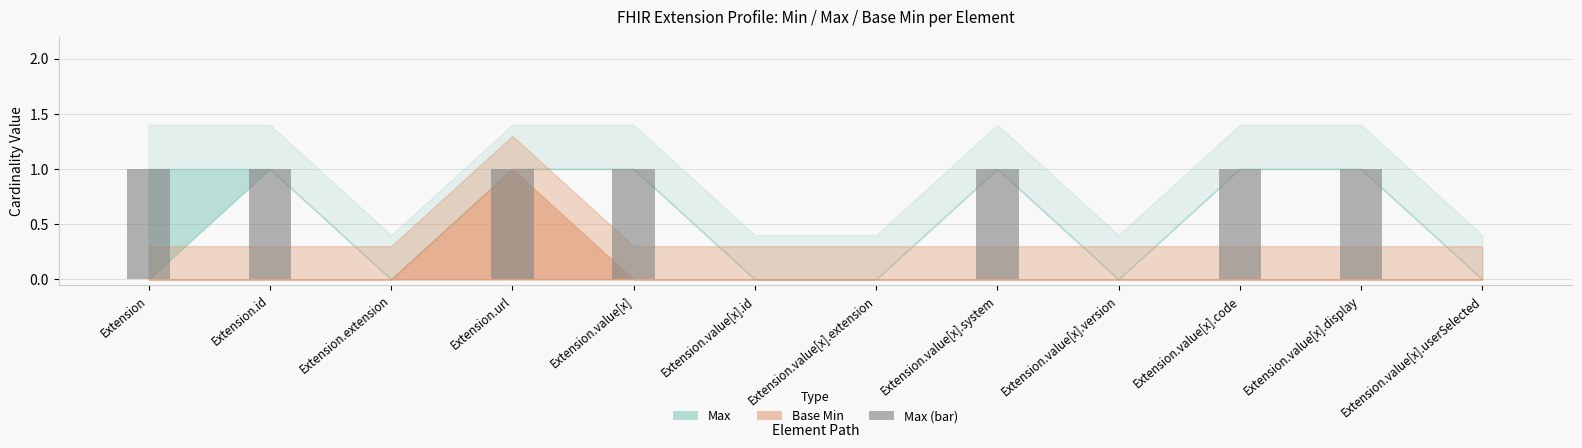

True or false: the data shows 1 at Extension.extension.

False